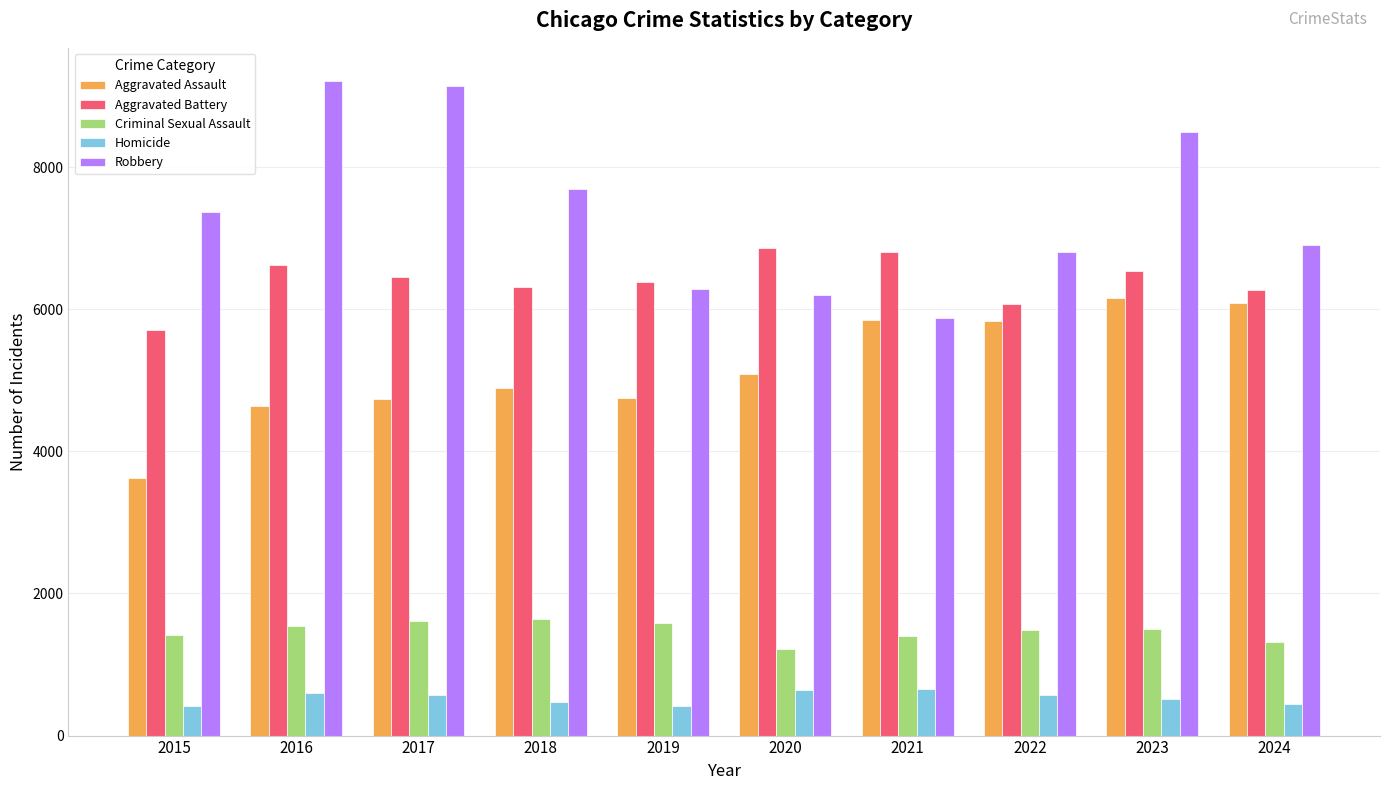

Is the value of Robbery at 2021 greater than the value of Aggravated Assault at 2017?

Yes